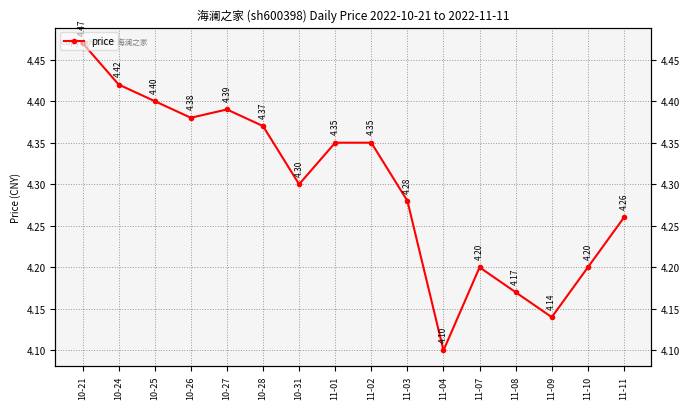

List the labels in order of value, smallest first.

11-04, 11-09, 11-08, 11-07, 11-10, 11-11, 11-03, 10-31, 11-01, 11-02, 10-28, 10-26, 10-27, 10-25, 10-24, 10-21